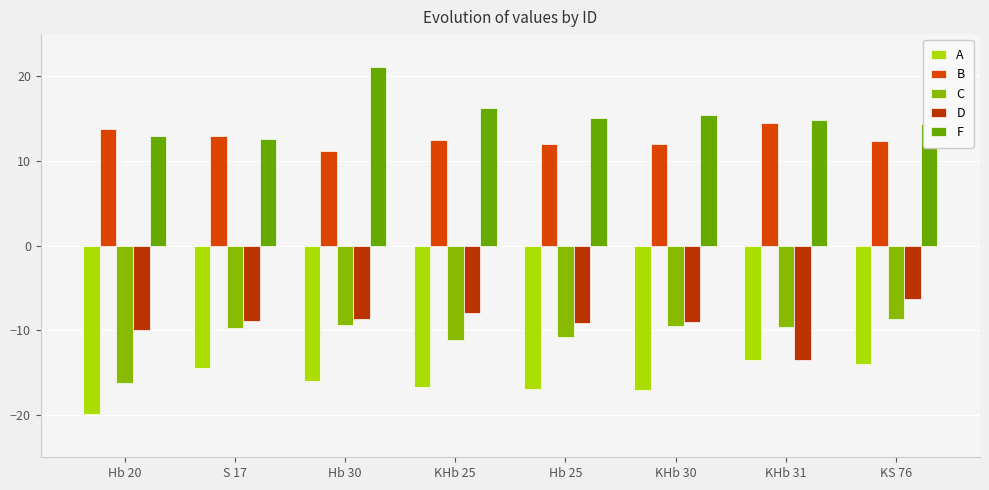

Is it true that A equals -9.2 at KHb 30?

False